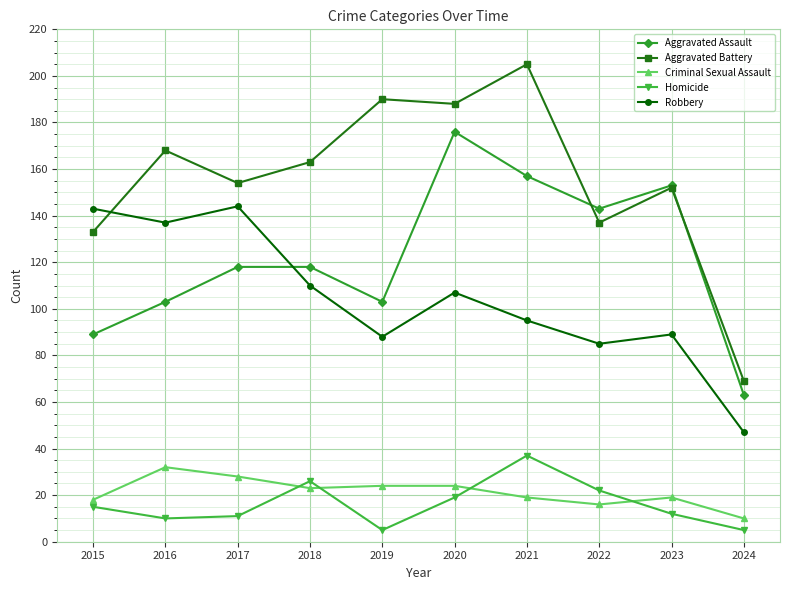

List the labels in order of Aggravated Battery value, smallest first.

2024, 2015, 2022, 2023, 2017, 2018, 2016, 2020, 2019, 2021